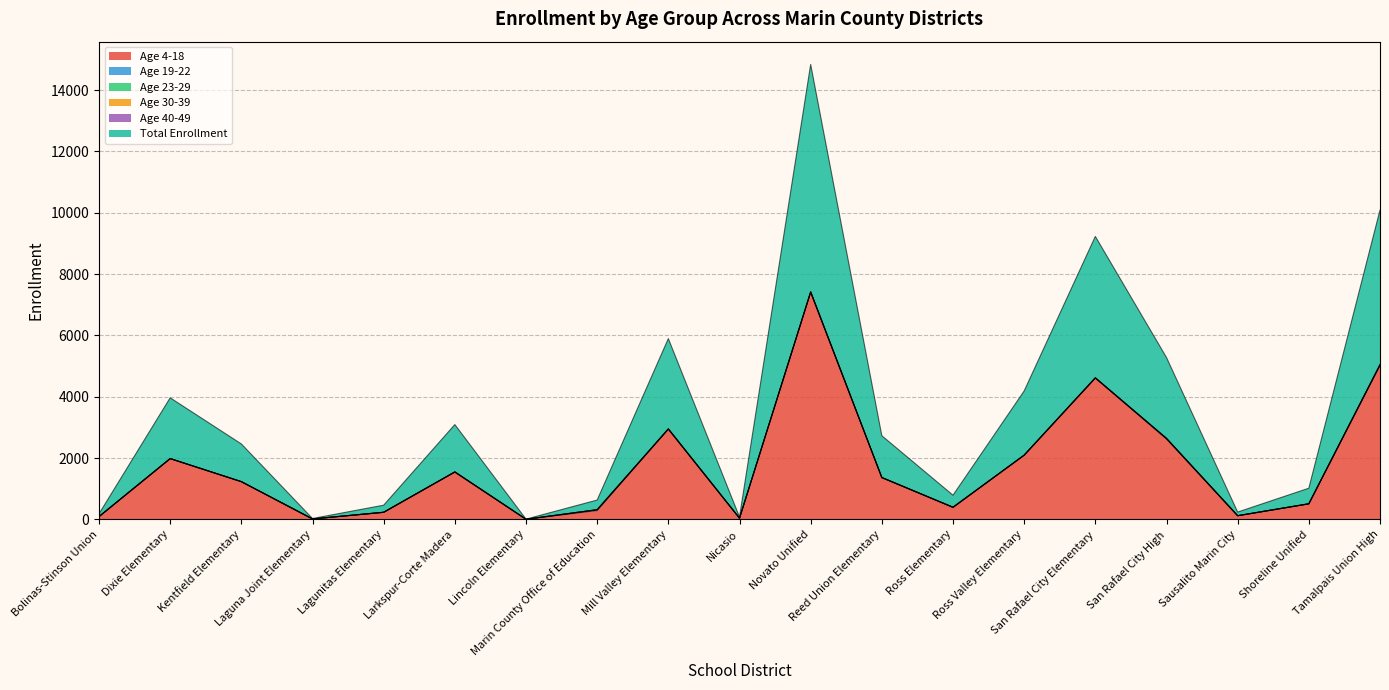

True or false: Age 23-29 has more than 2 points higher than both neighbors.

False